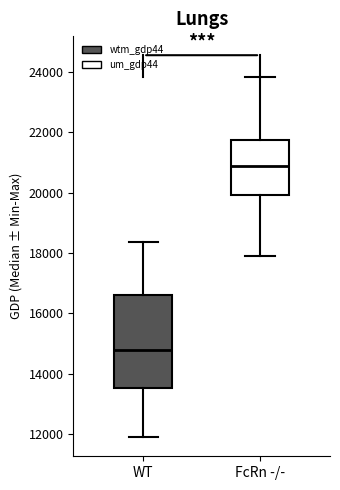

Reading left to right, transcribe this box plot: for each box, give where its median line is, the range the box spans, and where its two whiskers end, as read against the y-axis. The values are not printed on the chart, so give them approximately, as read against the axis.

WT: median 14800, box 13600 to 16600, whiskers 11800 to 18400
FcRn -/-: median 20800, box 20000 to 21800, whiskers 18000 to 23800